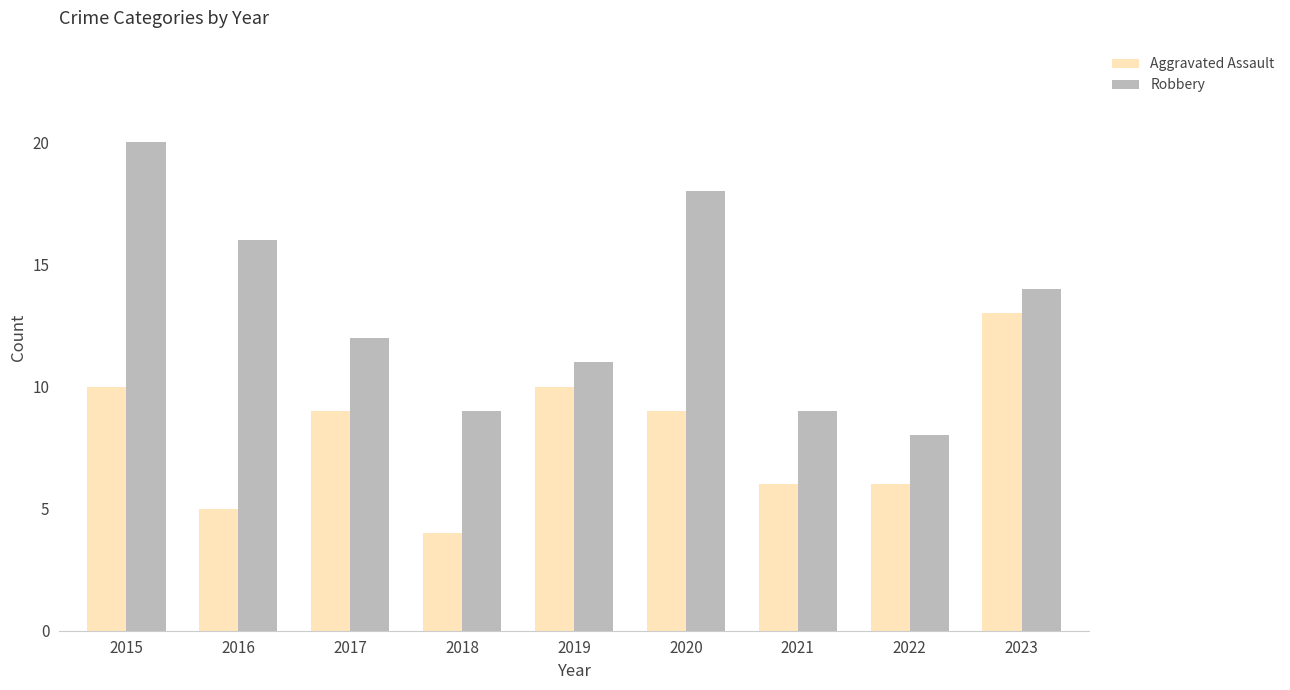

At which category does the chart reach its minimum across all series?

2018